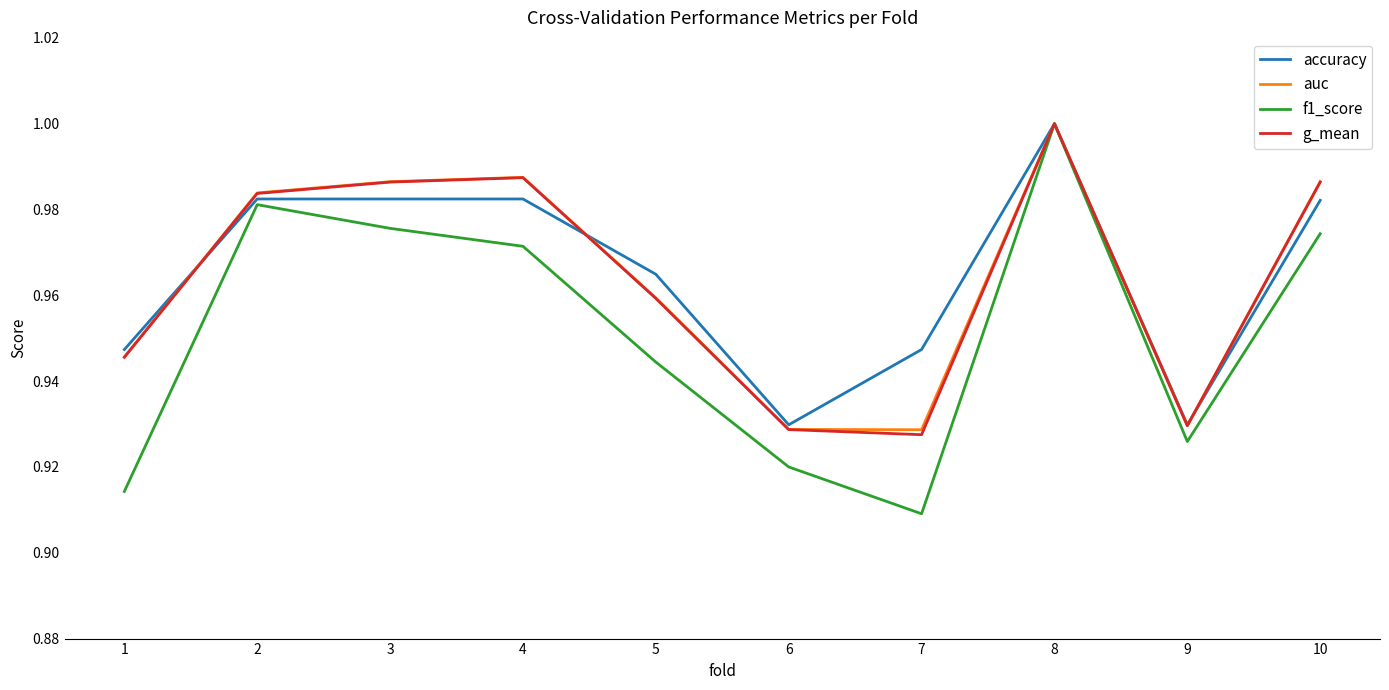

Is it true that g_mean equals 1.0 at 3?

True